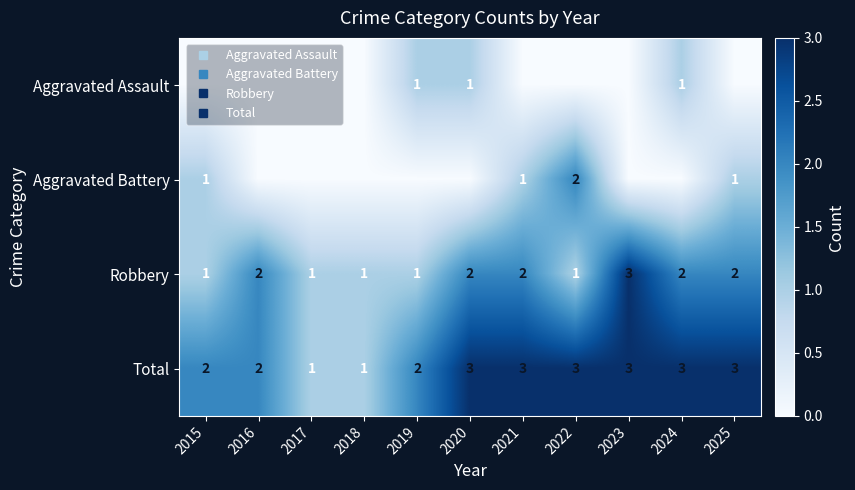

What is the approximate value of Robbery at 2024?

2